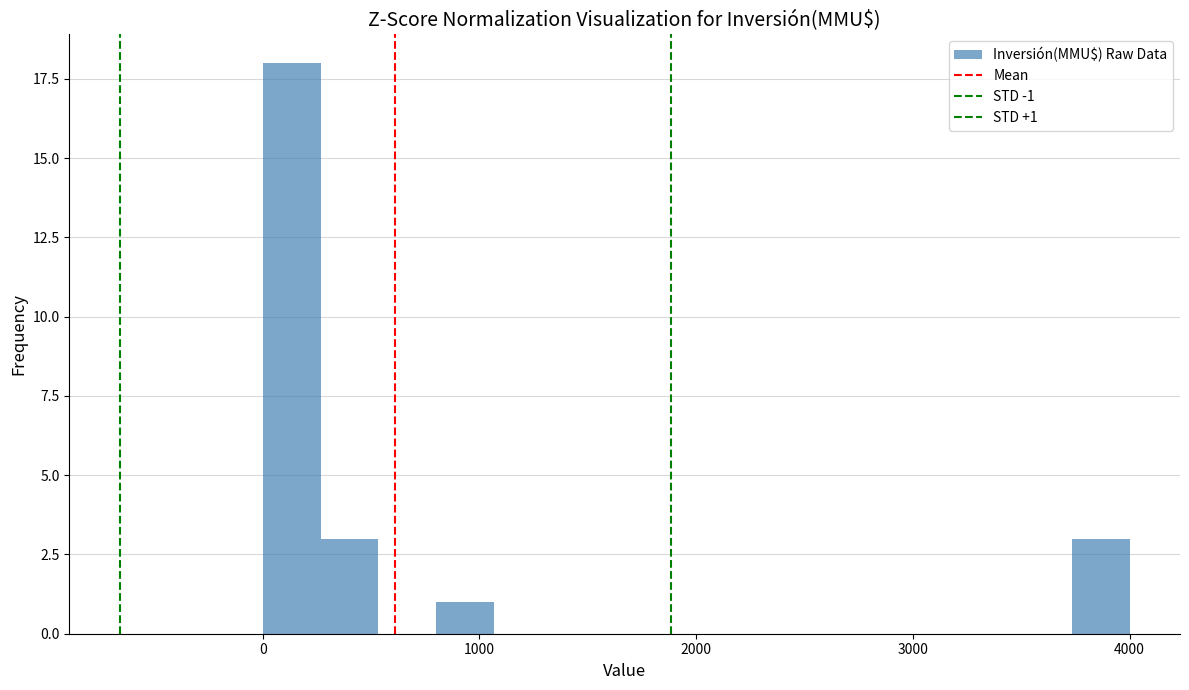

Around what value on the x-axis is the tallest bar? Give the approximate position of its centre, as read against the axis.

100